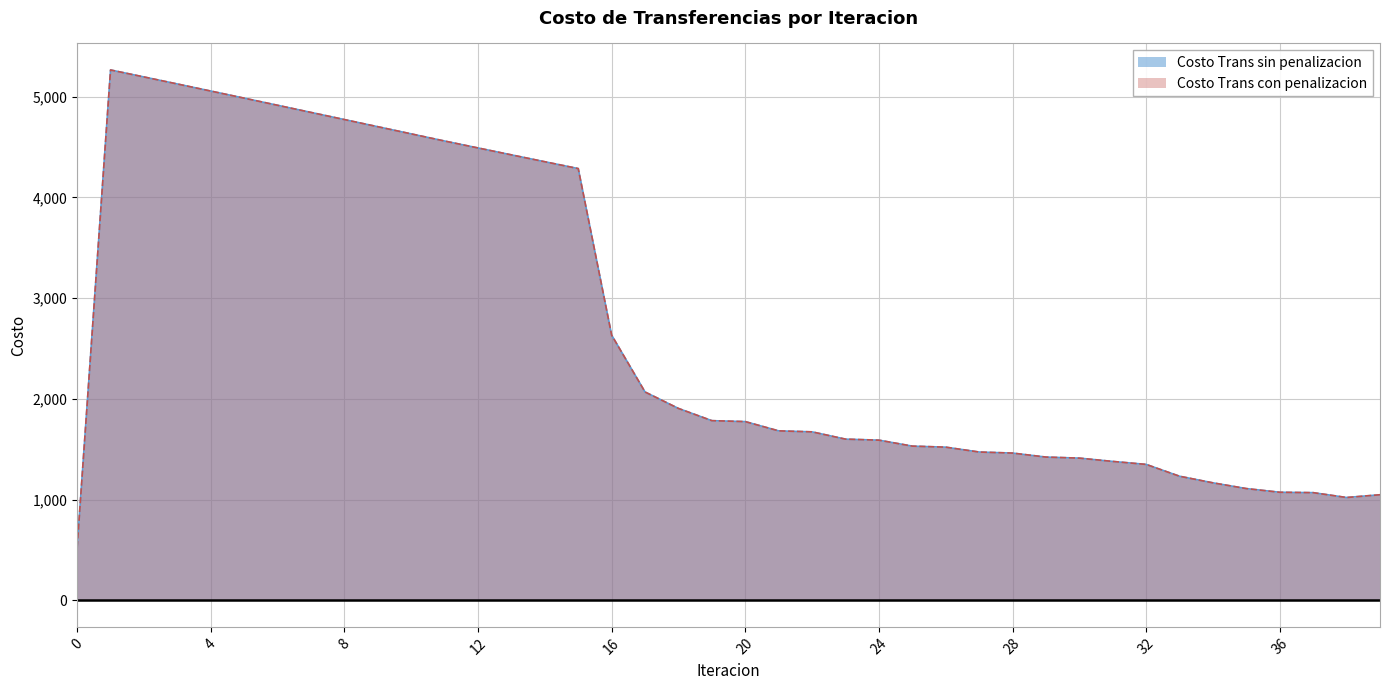

At which category is the sum across all series the highest?

1